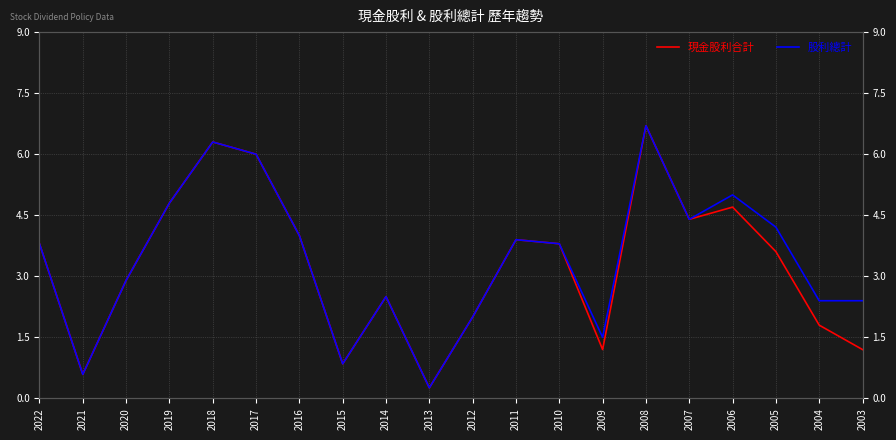

Which series has the largest total across all categories?

股利總計